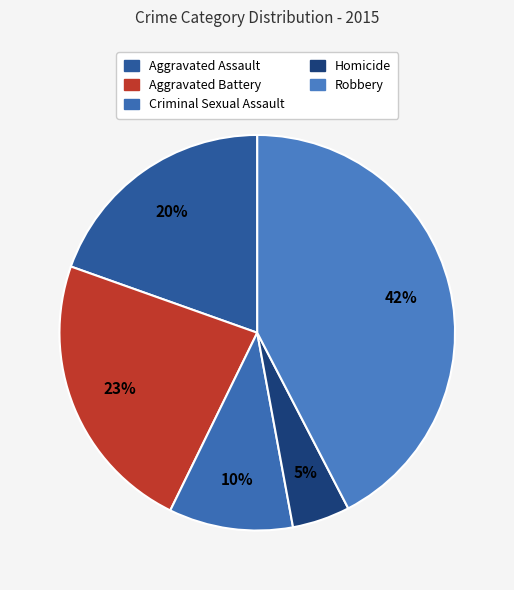

What percentage is the Criminal Sexual Assault slice, to the nearest percent?

10%